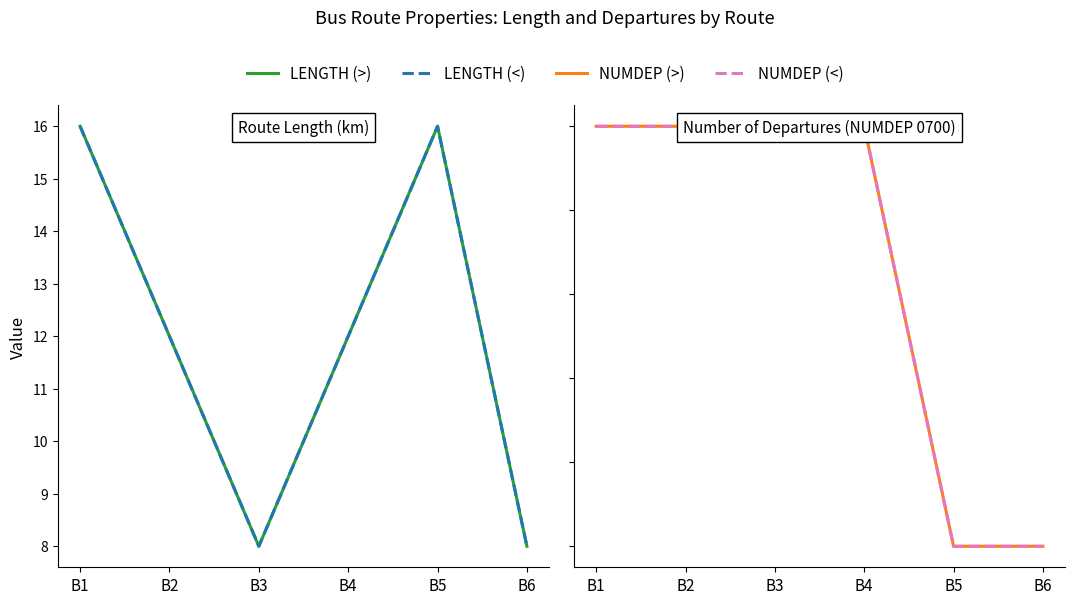

What is the sum of the NUMDEP (>) values at B2 and B1?

6